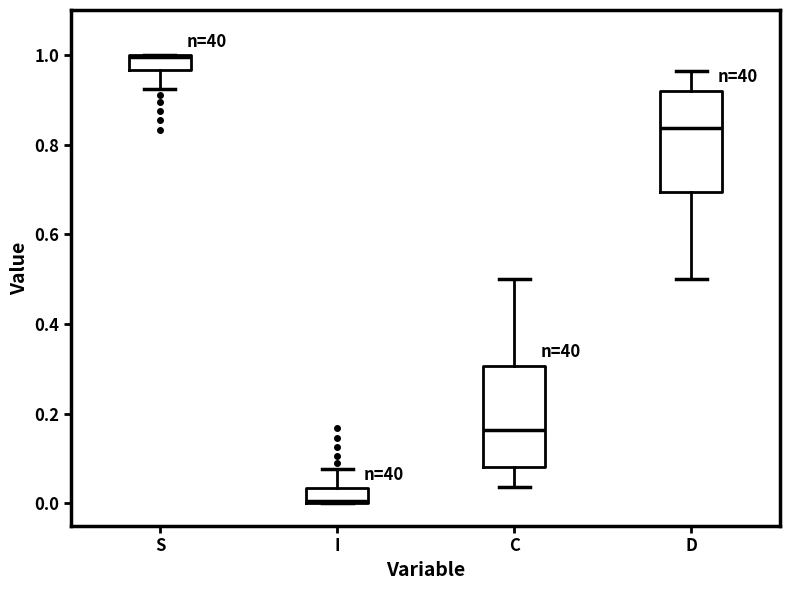

Reading left to right, read every box against the y-axis: the position of its median line, the range the box covers, and the ends of its whiskers. The values are not printed on the chart, so give them approximately, as read against the axis.

S: median 1.00, box 0.96 to 1.00, whiskers 0.92 to 1.00
I: median 0.00, box 0.00 to 0.04, whiskers 0.00 to 0.08
C: median 0.16, box 0.08 to 0.30, whiskers 0.04 to 0.50
D: median 0.84, box 0.70 to 0.92, whiskers 0.50 to 0.96